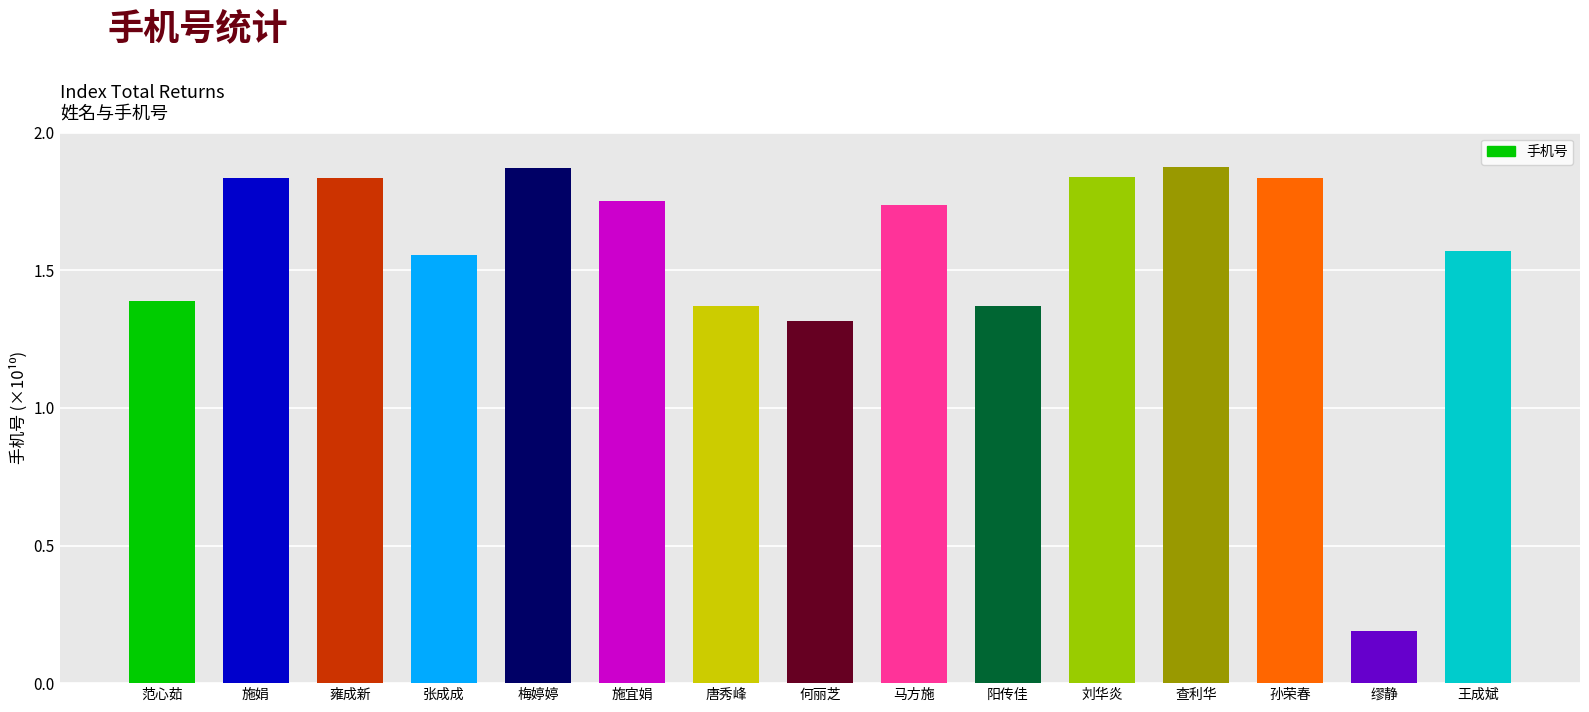

What is the sum of the values at 阳传佳 and 王成斌?

2.9